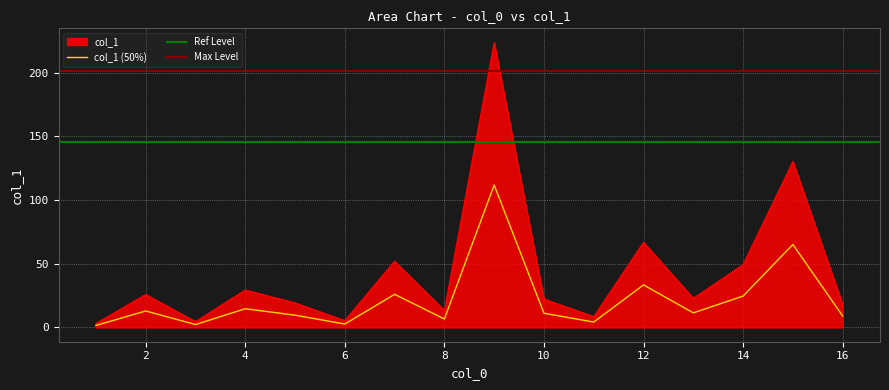

What is the greatest value displayed?

223.5